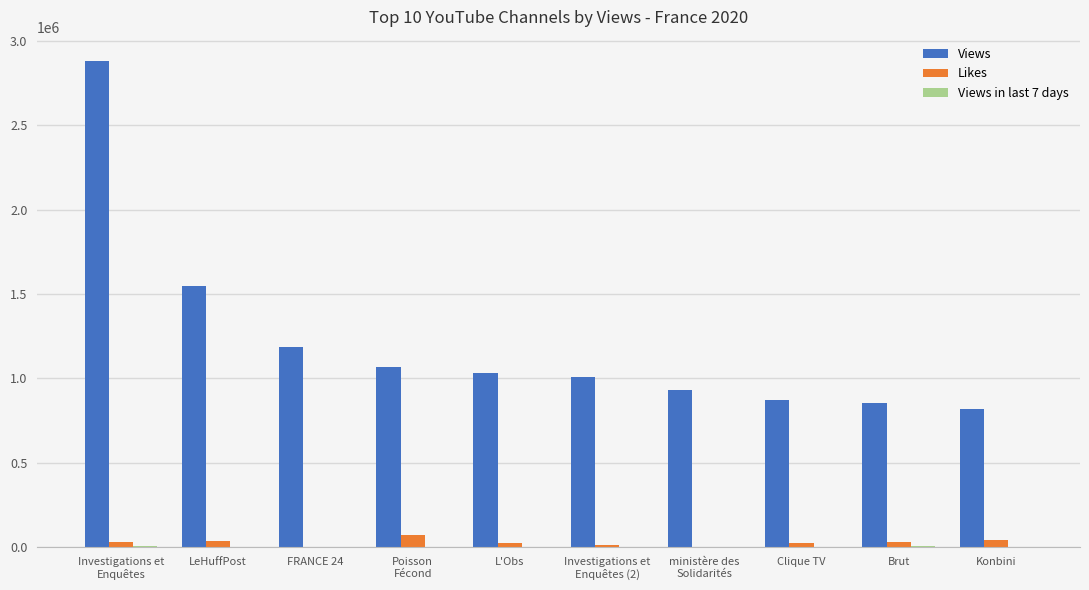

What is the average value of the Views series?

1219643